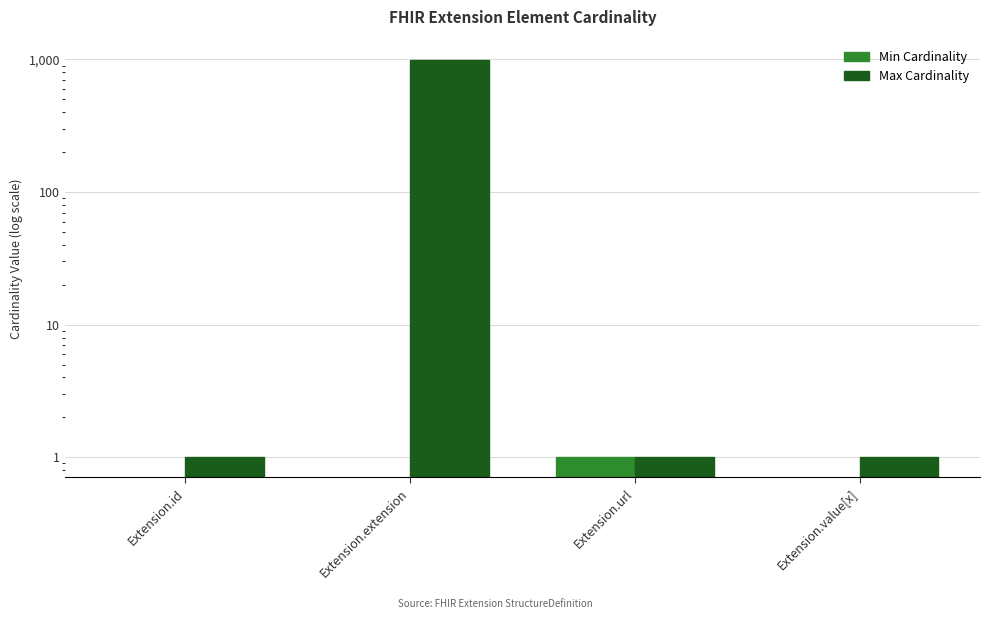

What is the difference between the maximum and second lowest values in the Max Cardinality series?

998